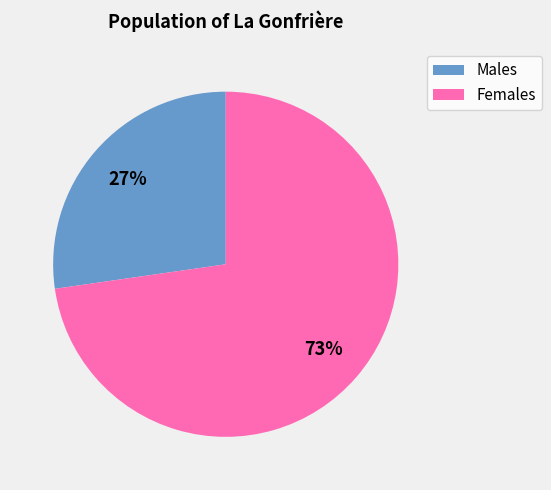

How many segments does this pie chart have?

2